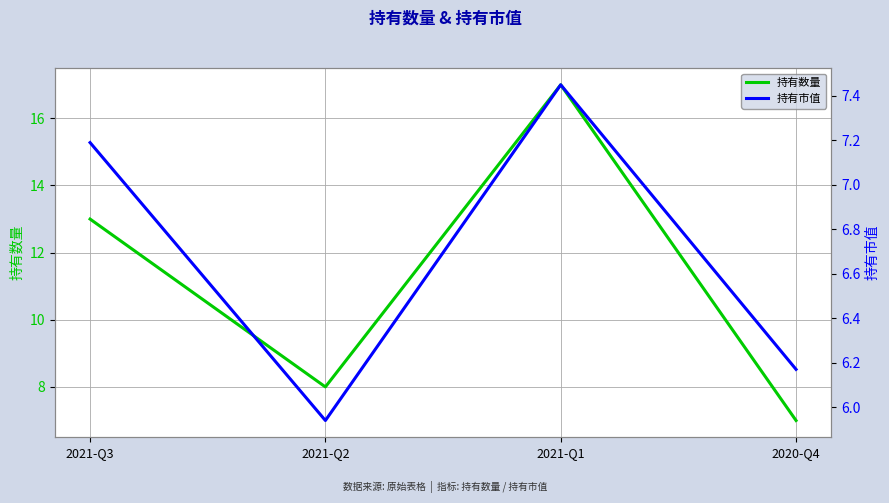

How many interior local peaks does the 持有数量 series have?

1